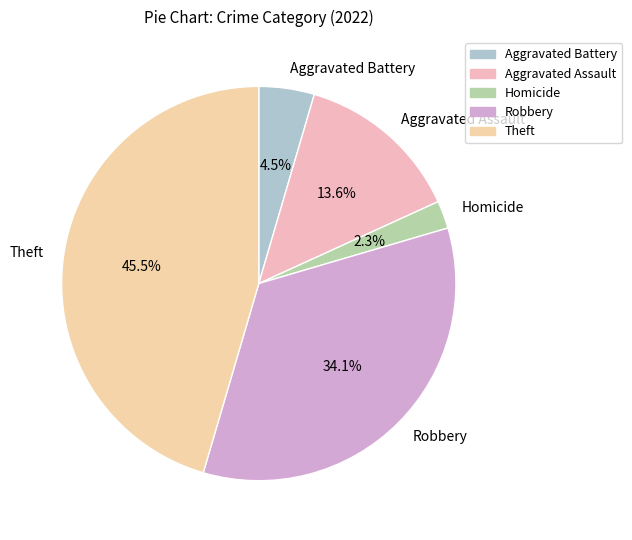

Combined, what portion of the pie is Robbery and Aggravated Battery?

38.6%